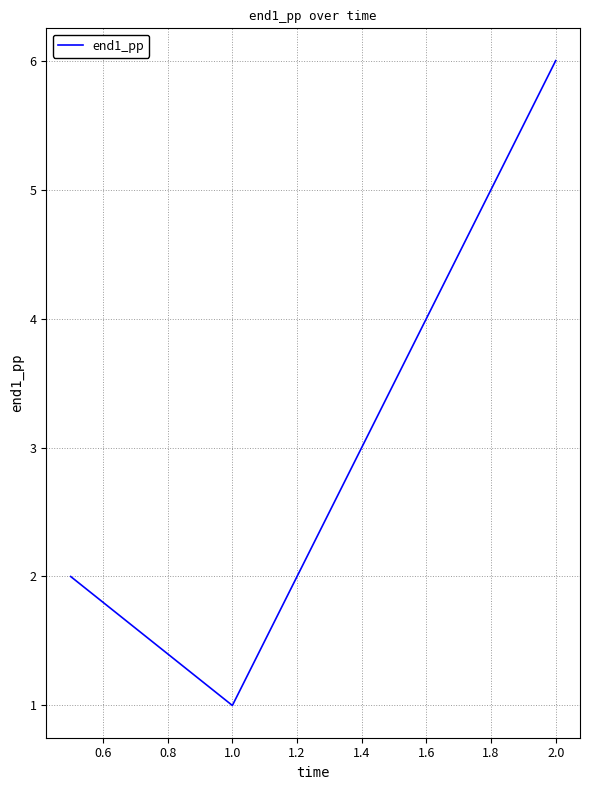

What is the difference between the maximum and second lowest values?

4.0